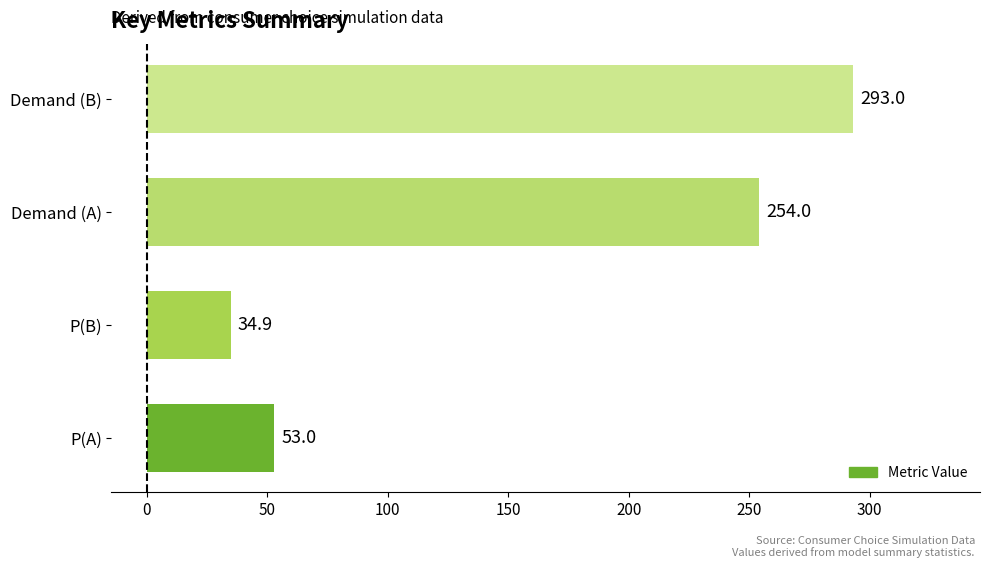

Between P(B) and Demand (A), which is larger?

Demand (A)